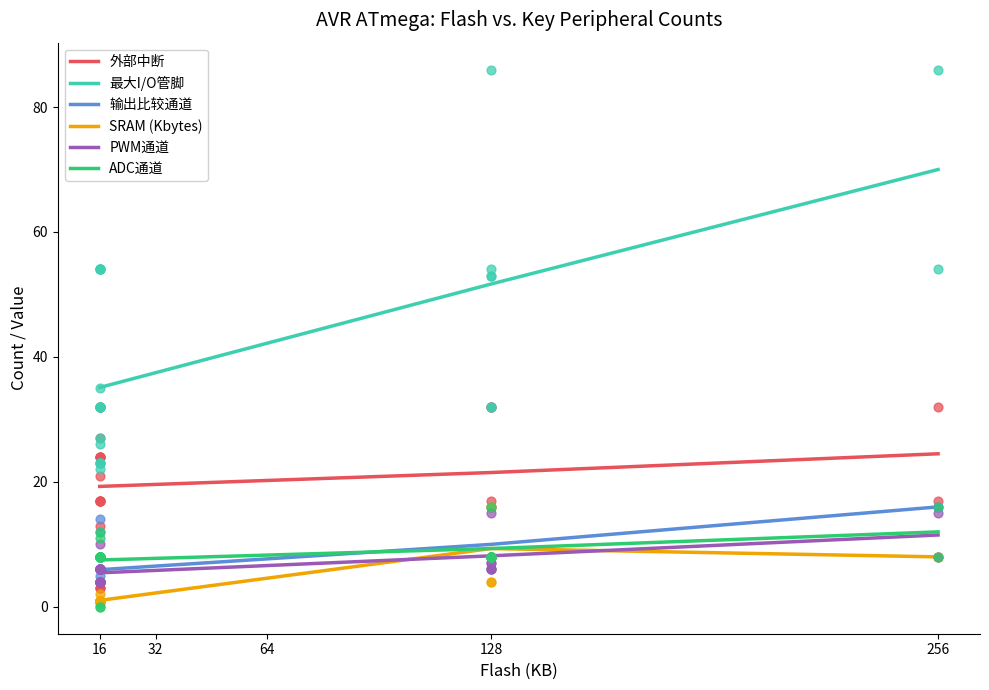

Which series has the largest total across all categories?

最大I/O管脚